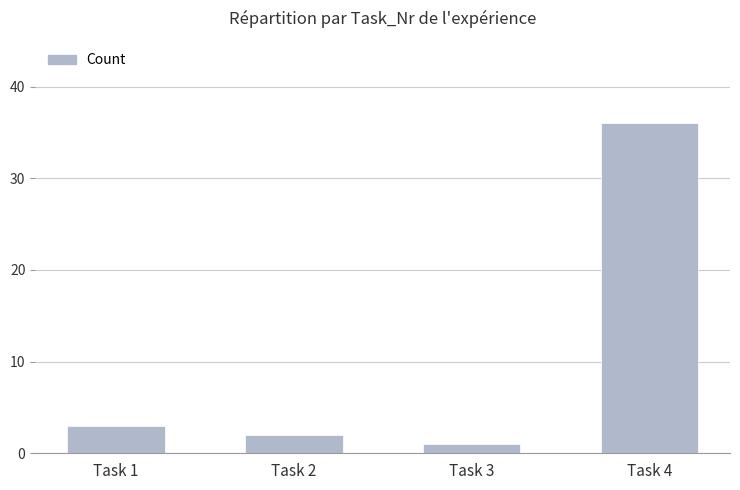

What is the difference between the second highest and minimum values?

2